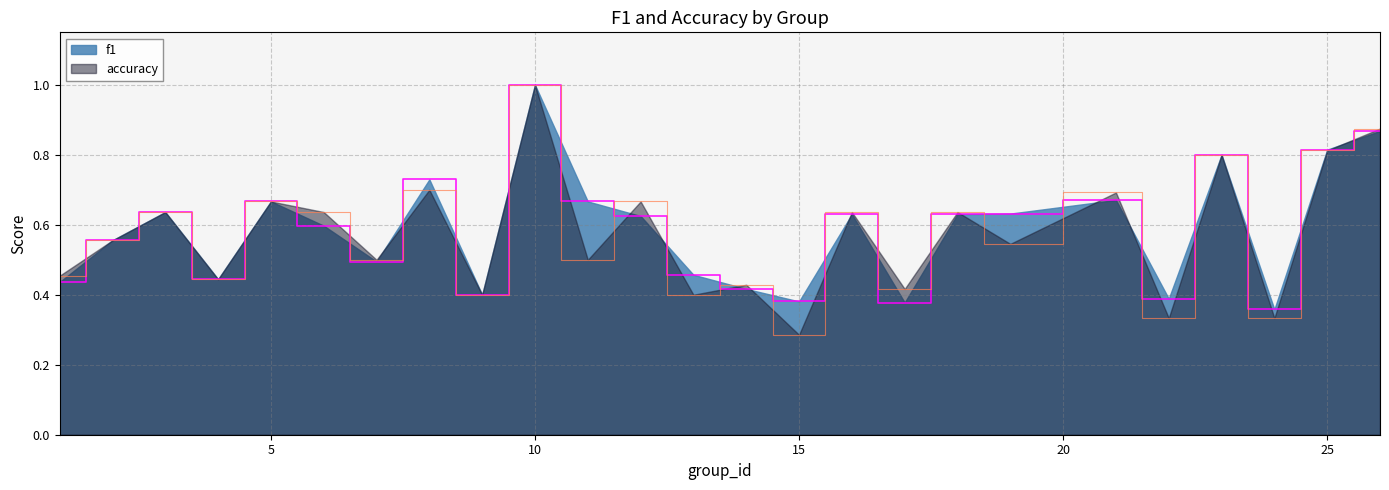

Where do accuracy and f1 first cross each other?

7 and 8